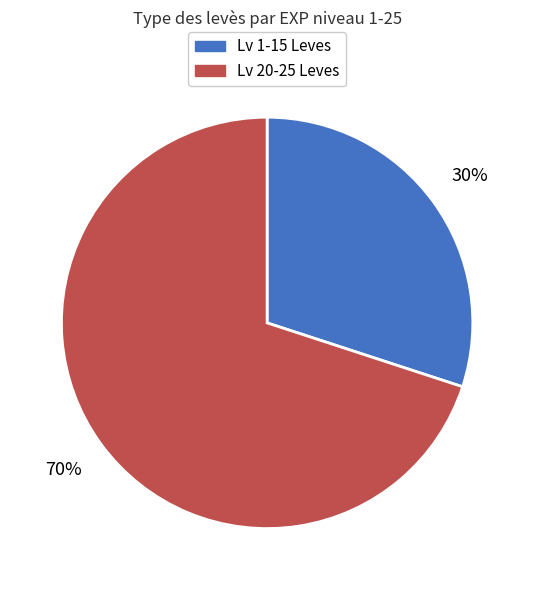

Is there a majority slice in this chart?

Yes